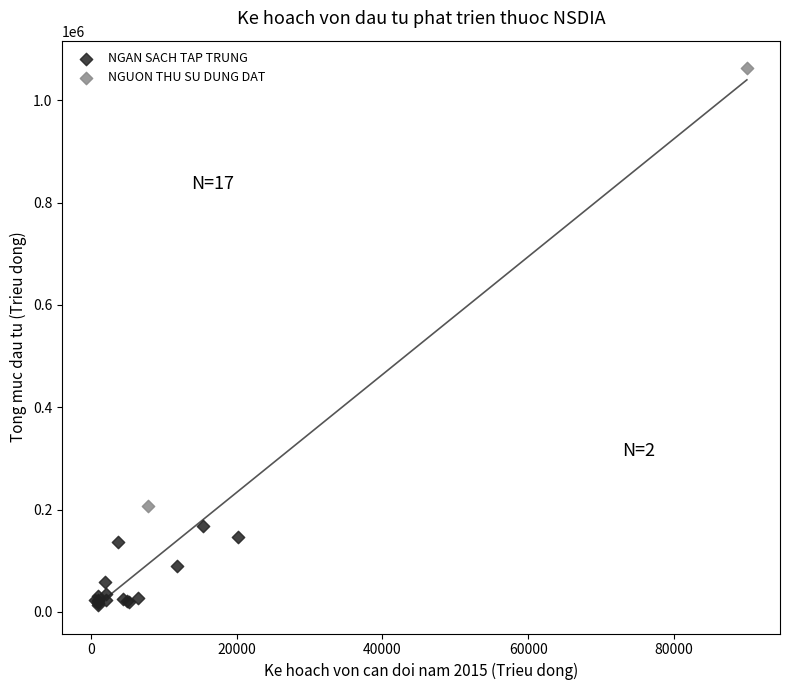

Which series has the widest spread of Y values?

NGUON THU SU DUNG DAT